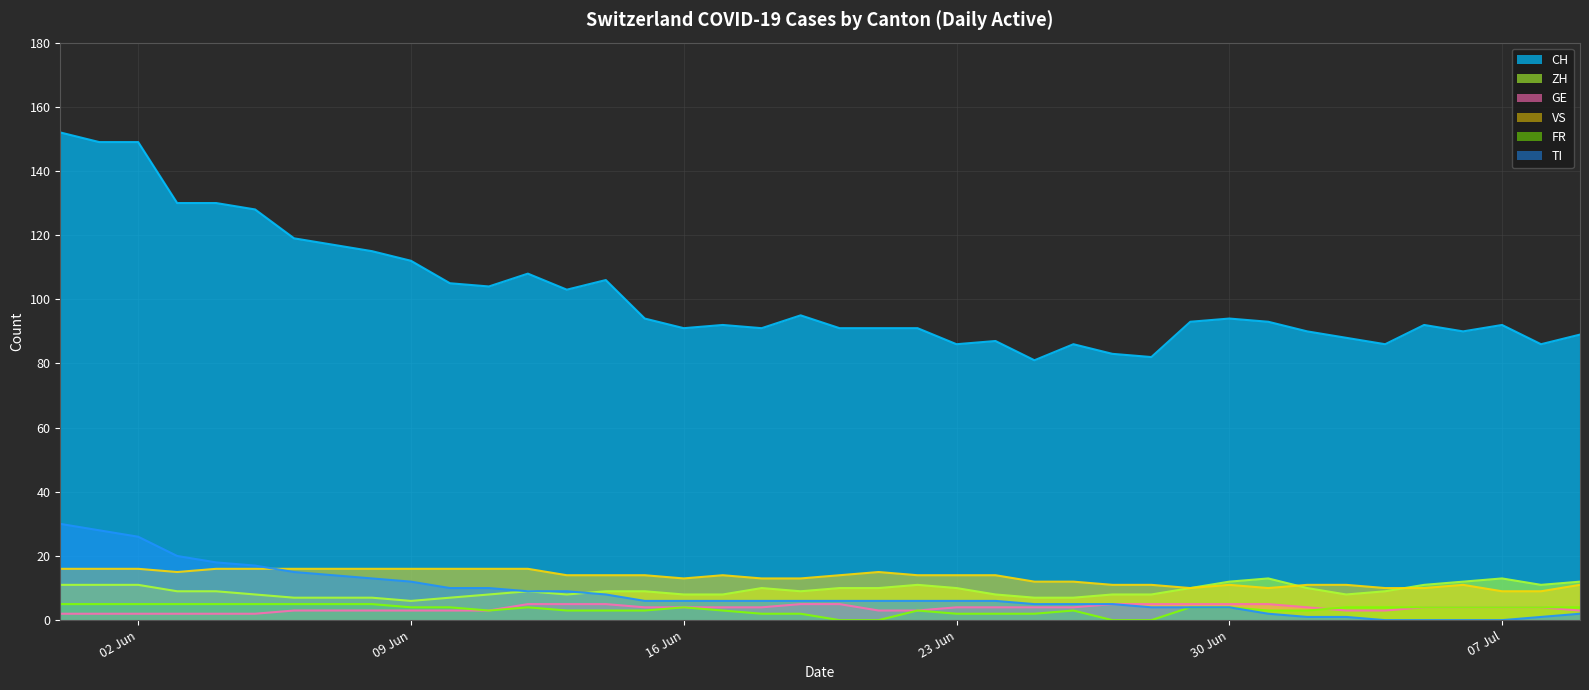

At which category does the chart reach its peak across all series?

2020-05-31